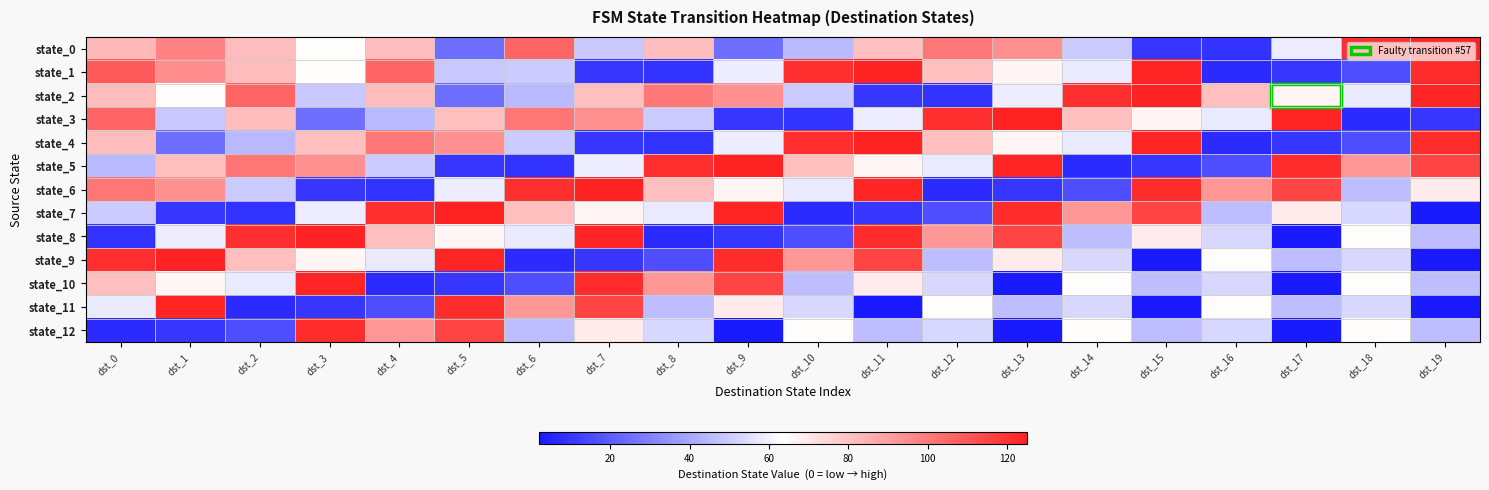

Between dst_16 and dst_12, which is larger?

dst_12